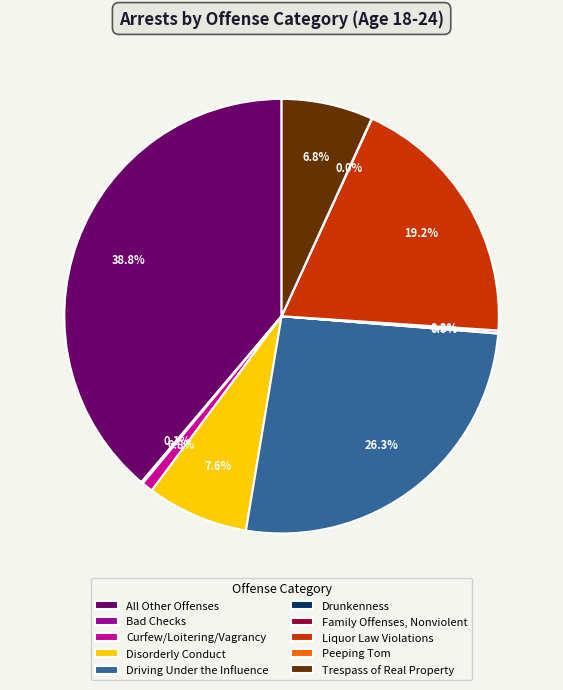

Which slice is the largest?

All Other Offenses